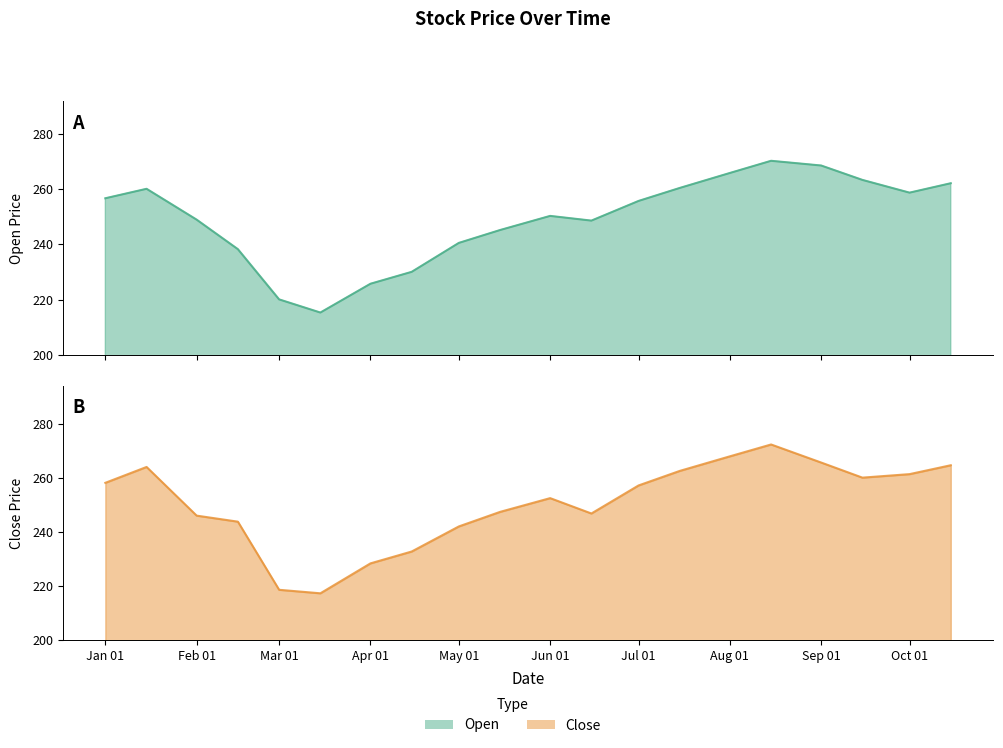

Reading right to left, list all the values displayed in this chart.

Open: 262.1	258.7	263.3	268.5	270.2	265.8	260.4	255.7	248.6	250.3	245.2	240.6	230.1	225.8	215.4	220.2	238.3	248.9	260.1	256.7
Close: 264.8	261.5	260.2	265.8	272.5	268.1	262.7	257.3	246.9	252.6	247.5	242.1	232.8	228.4	217.3	218.6	243.9	246.1	264.2	258.3